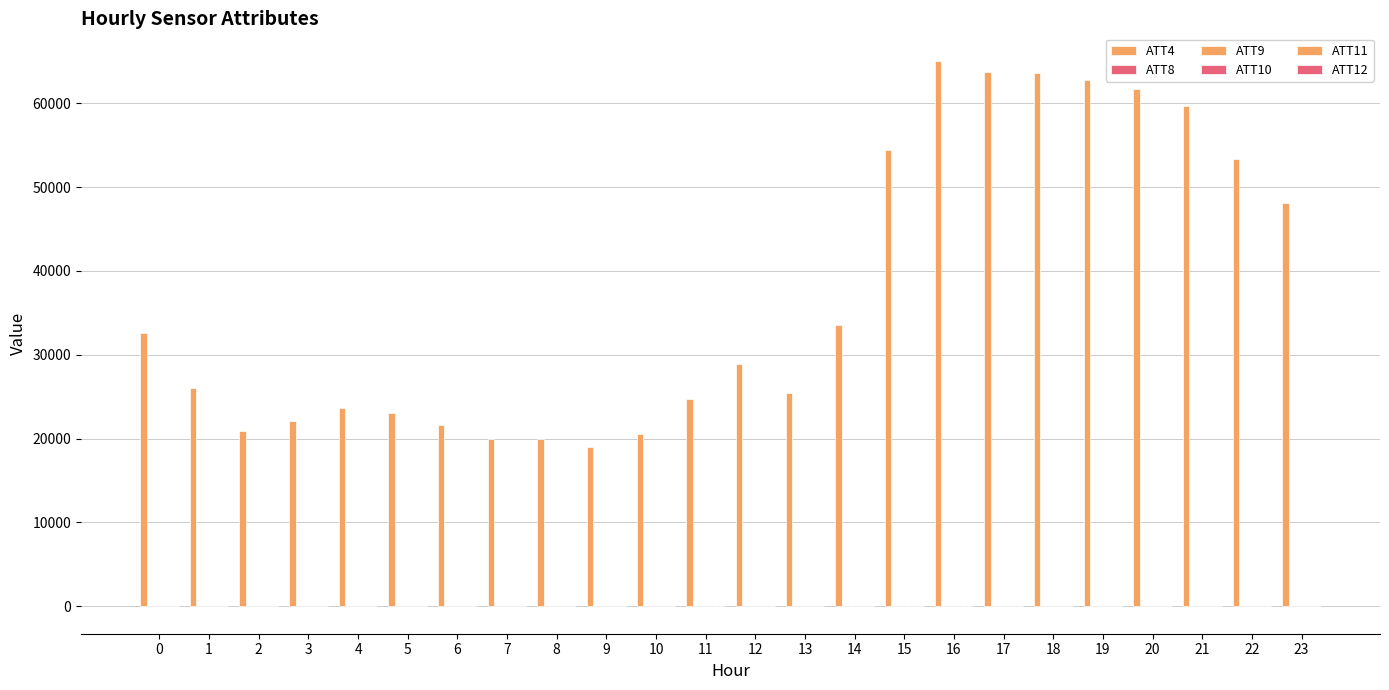

How many categories are shown in the chart?

24